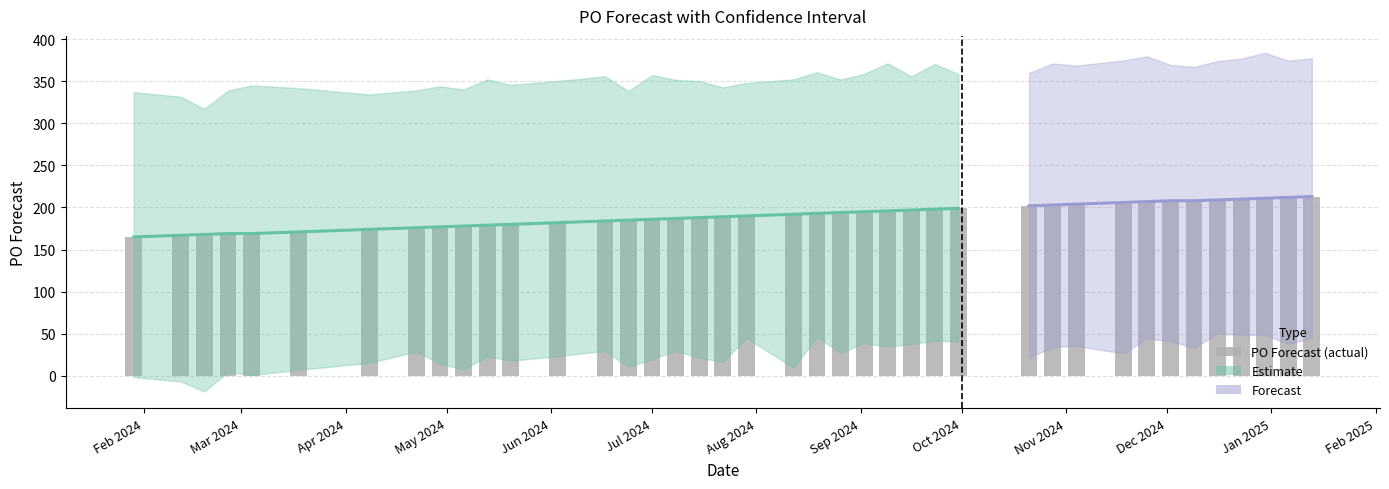

What is the label of the 25th bar from the right?

2024-07-01